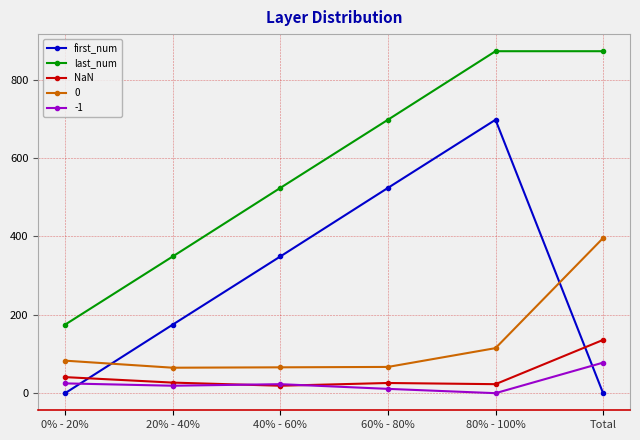

How many lines are shown in the chart?

5